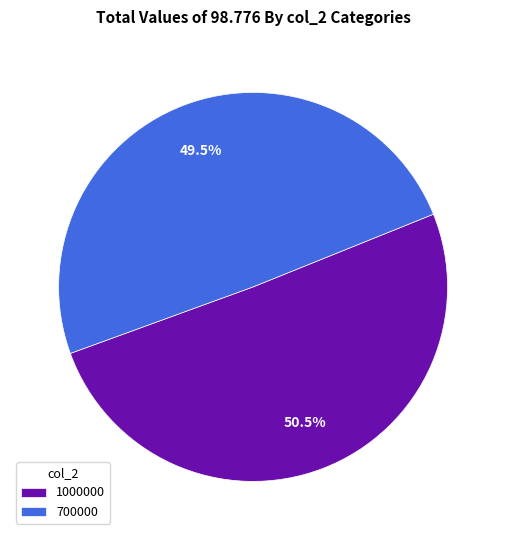

Which category has the smallest portion of the pie?

700000